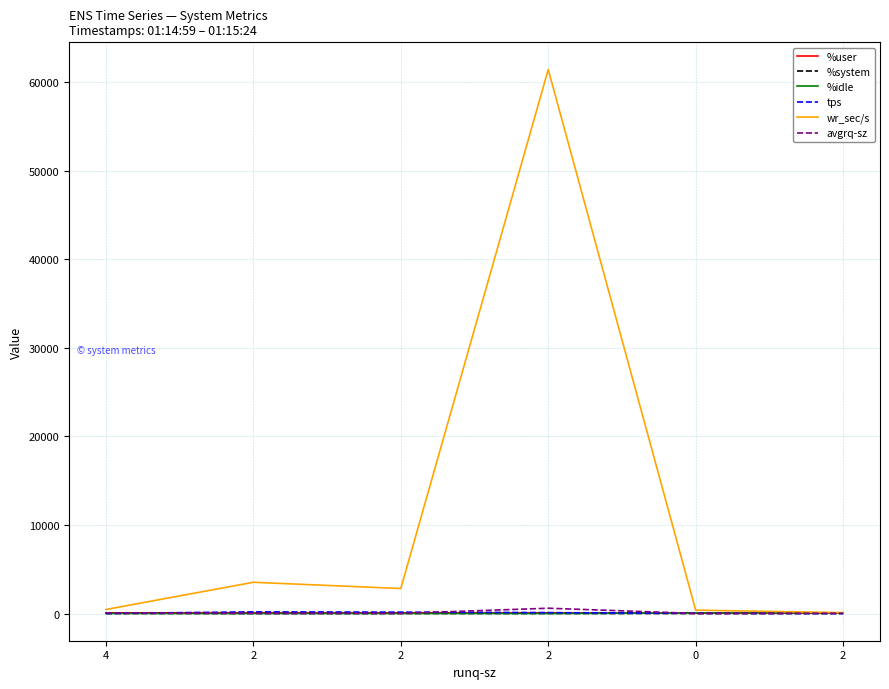

At how many categories does at least one series exceed 17838?

1